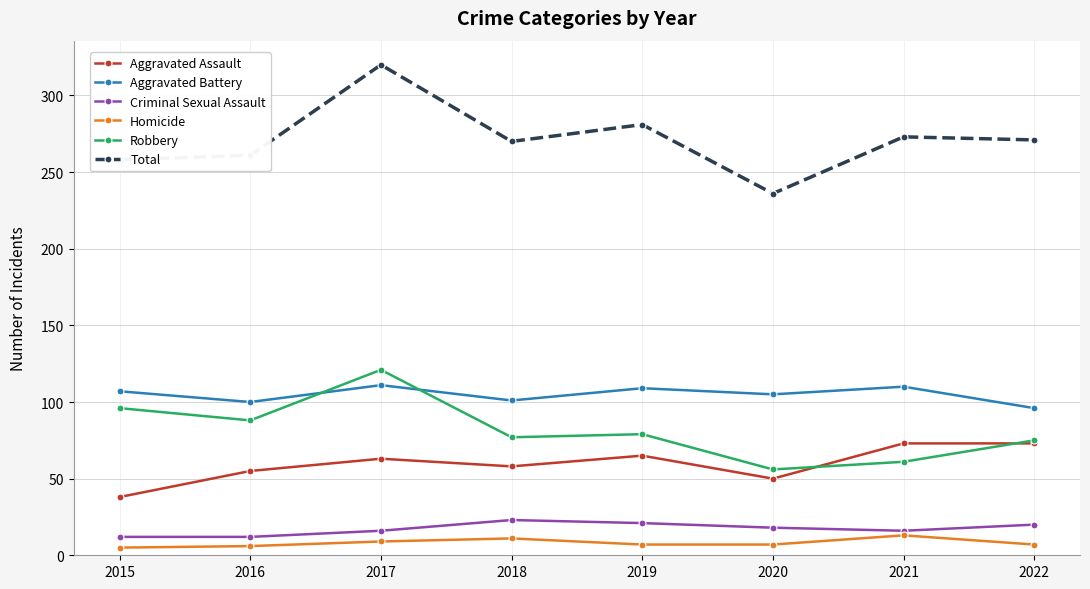

What is the value of the Homicide point at the 4th from the left?

11